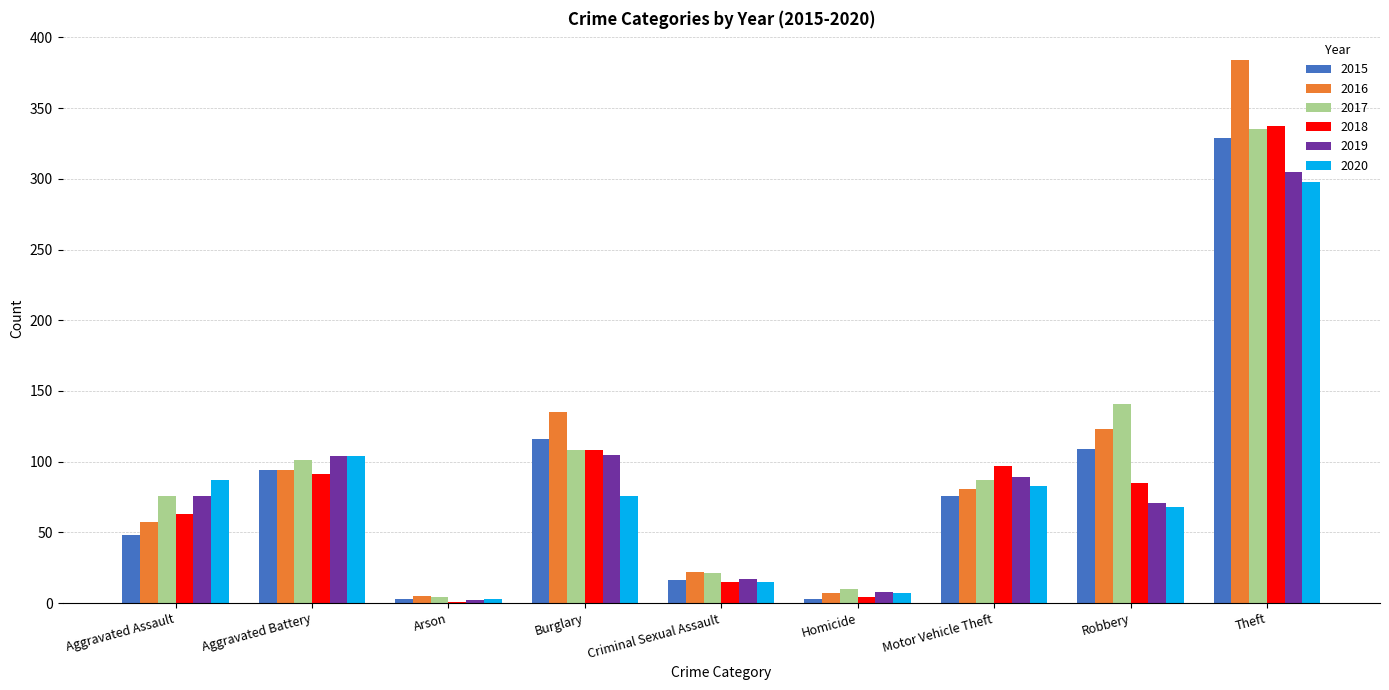

Which series changed the most between Motor Vehicle Theft and Robbery?

2017